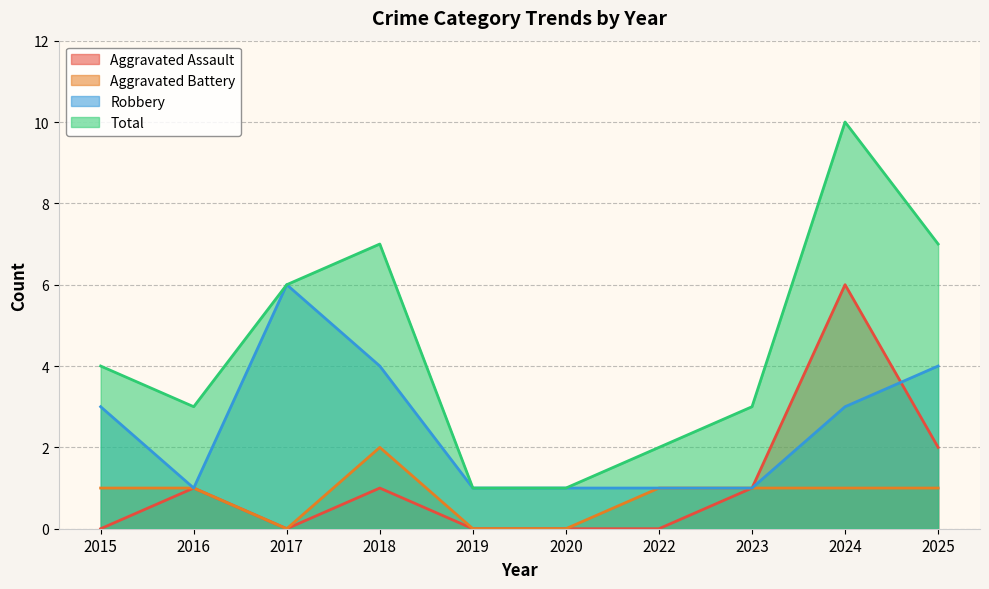

At which category does Robbery reach its first local peak?

2017